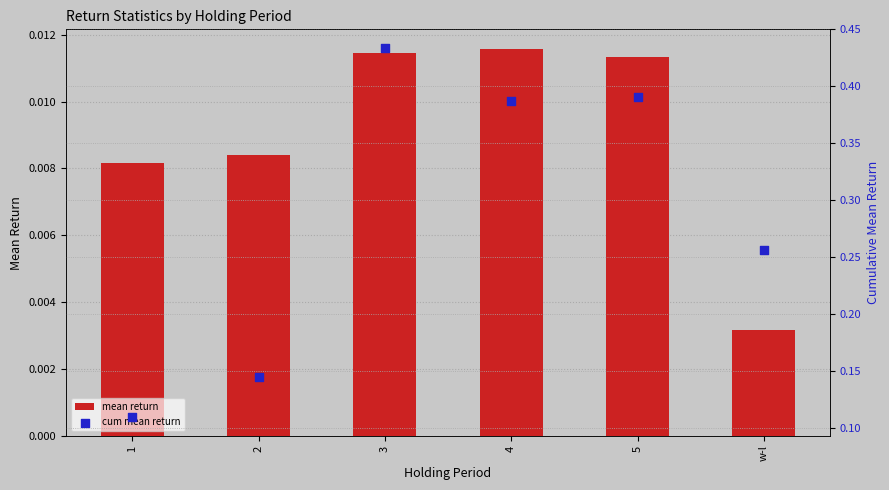

What are all the series names shown in the legend?

mean return, cum mean return